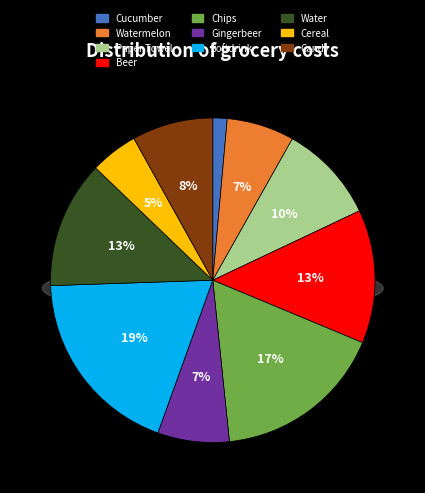

To the nearest percent, what is the combined percentage of Water and Softdrink?

32%